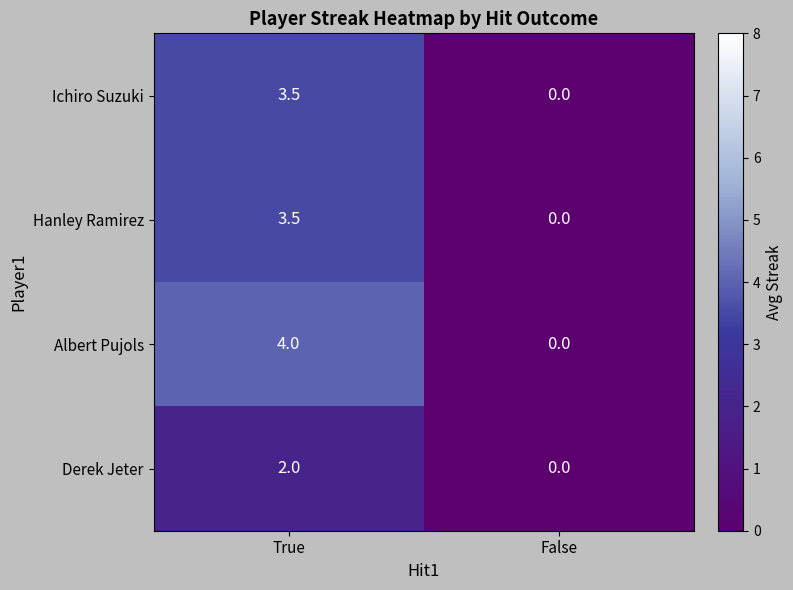

Reading left to right, transcribe all the data shown in this chart.

Ichiro Suzuki: 3.5	0.0
Hanley Ramirez: 3.5	0.0
Albert Pujols: 4.0	0.0
Derek Jeter: 2.0	0.0